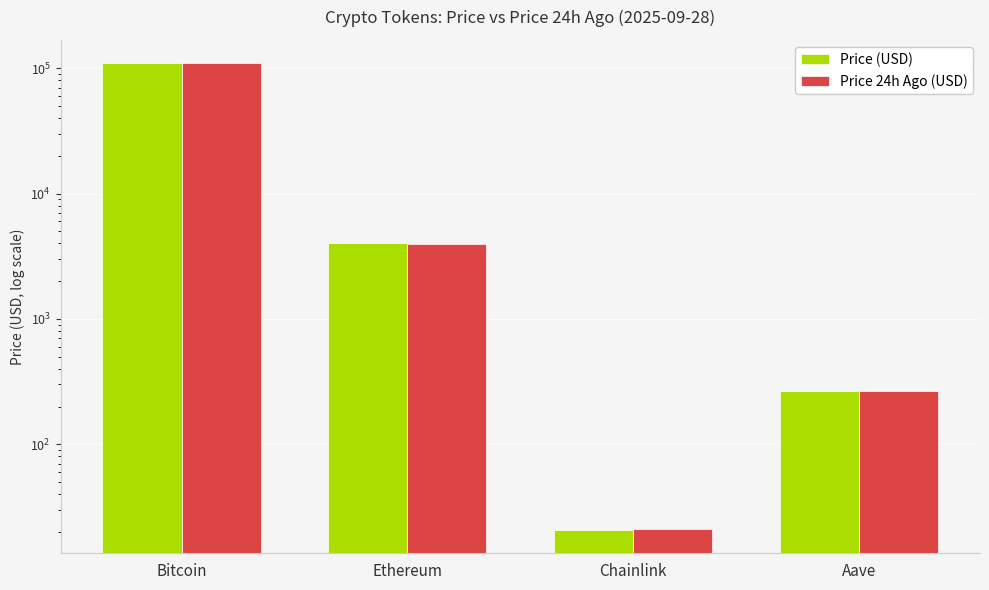

Between Aave and Chainlink, which is larger?

Aave